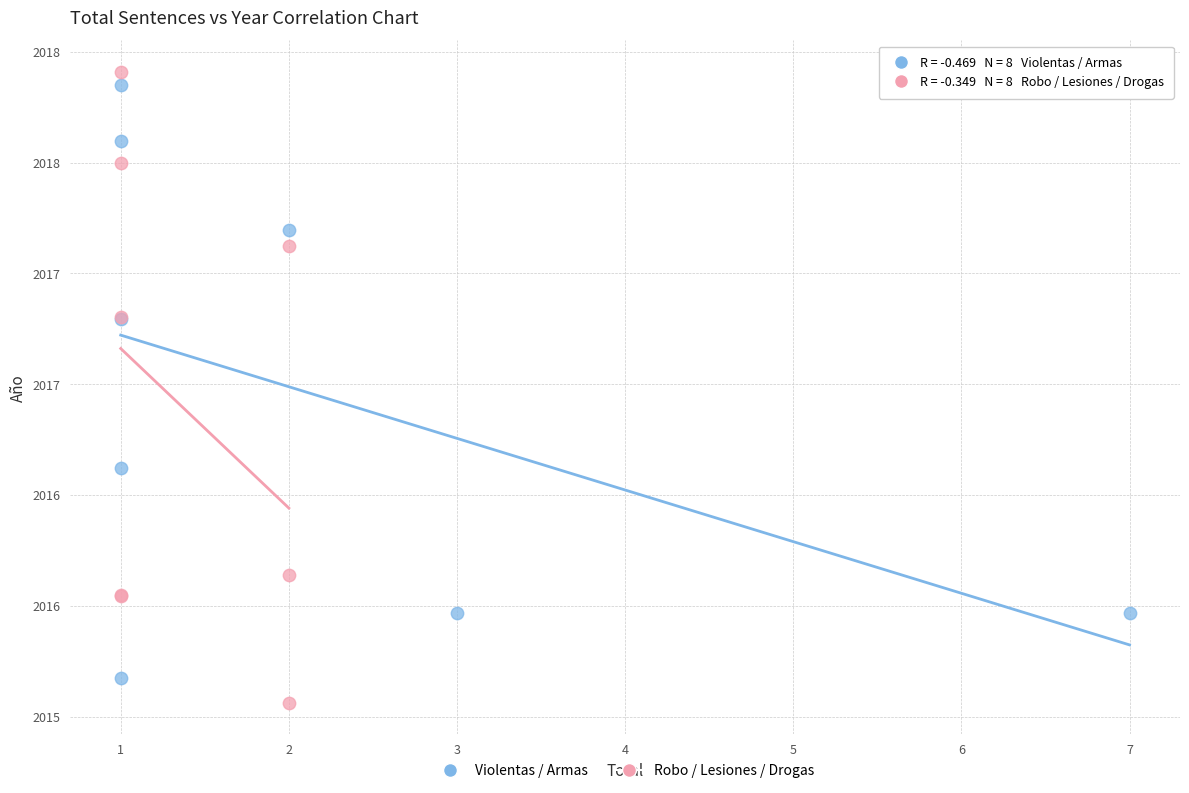

What are all the series names shown in the legend?

Violentas / Armas, Robo / Lesiones / Drogas